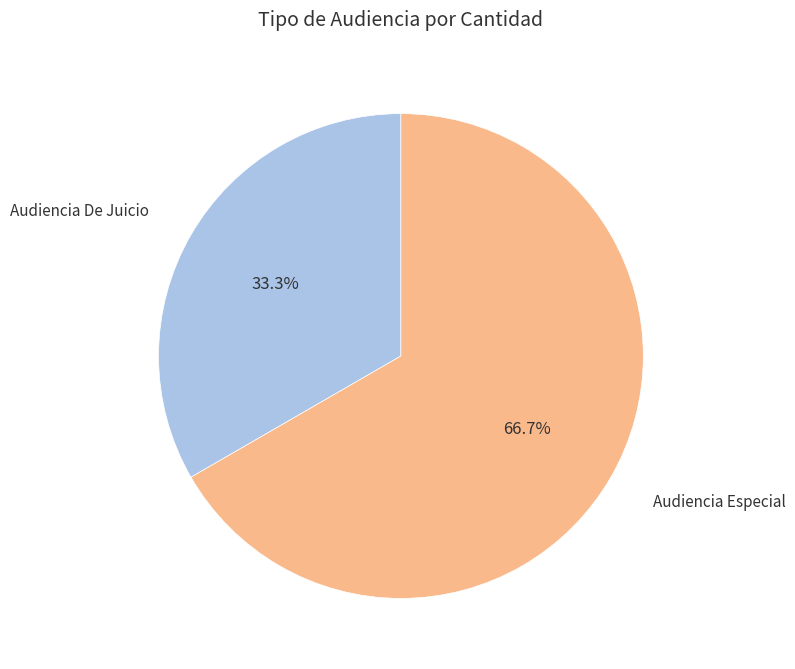

What is the majority slice?

Audiencia Especial